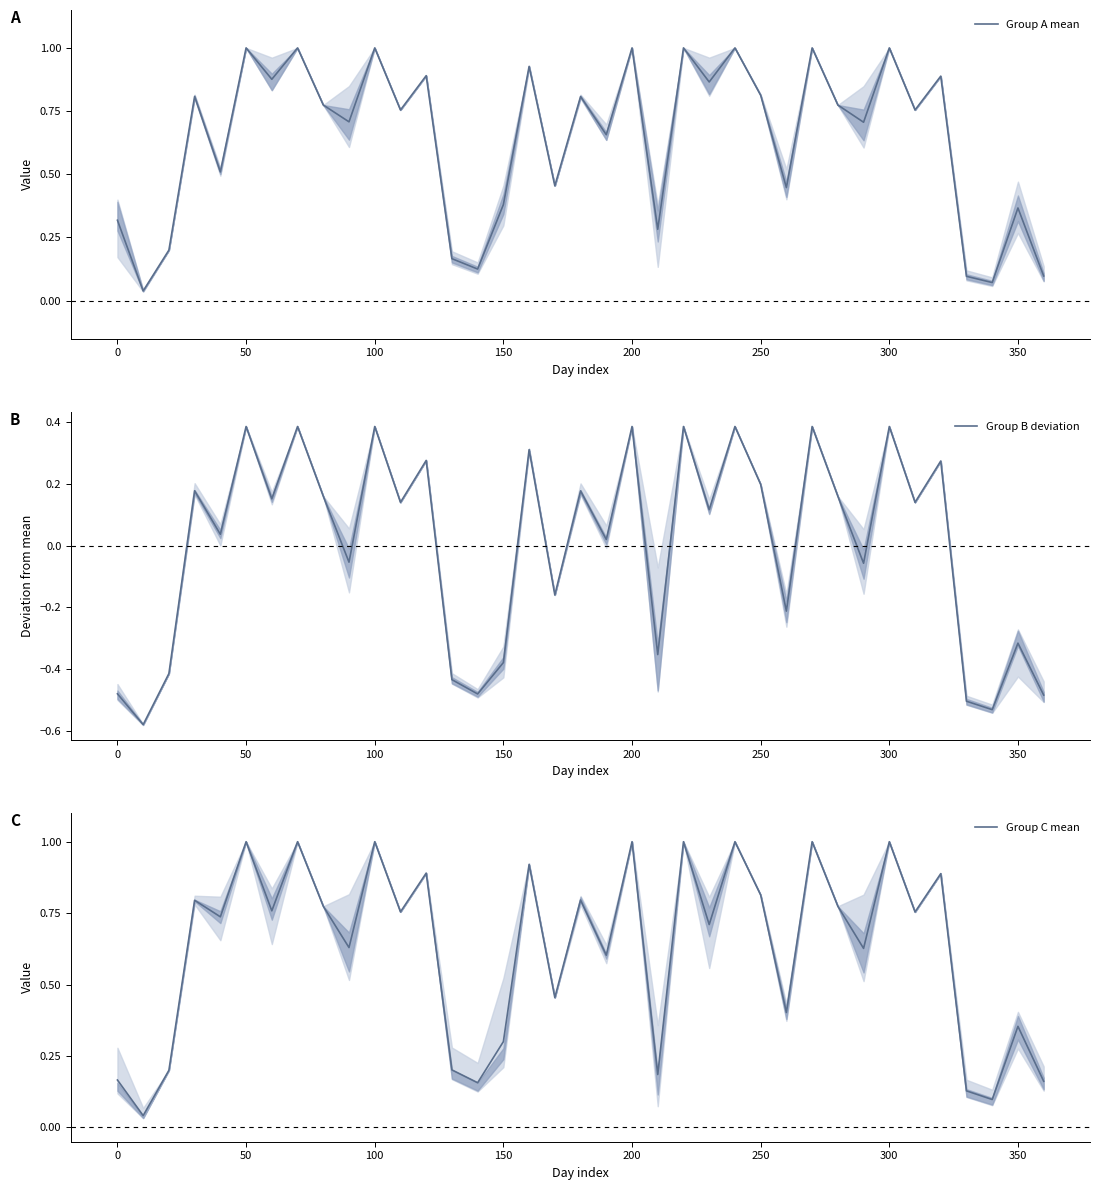

Is it true that Group B deviation equals 0.6 at 300?

False